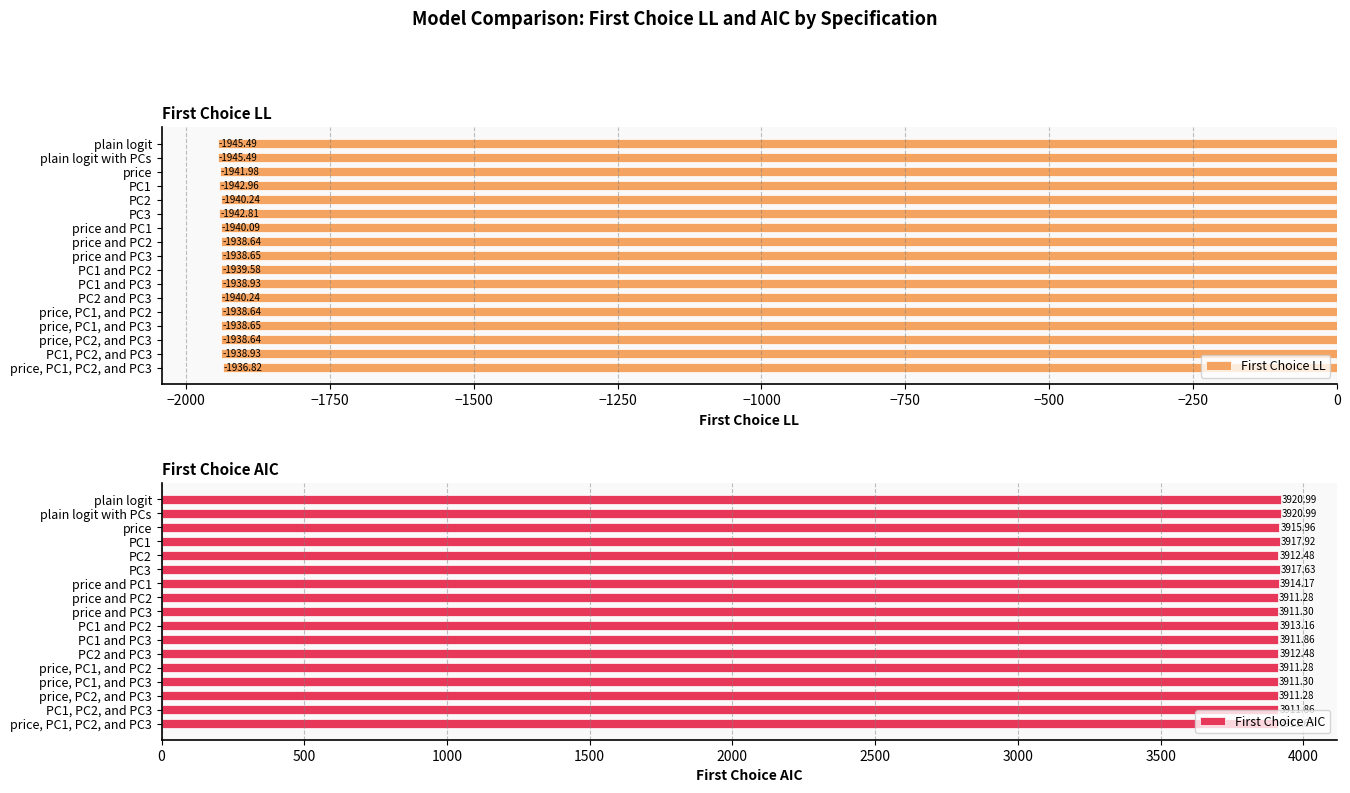

Reading right to left, list all the values displayed in this chart.

First Choice LL: -1936.8	-1938.9	-1938.6	-1938.6	-1938.6	-1940.2	-1938.9	-1939.6	-1938.6	-1938.6	-1940.1	-1942.8	-1940.2	-1943.0	-1942.0	-1945.5	-1945.5
First Choice AIC: 3911.6	3911.9	3911.3	3911.3	3911.3	3912.5	3911.9	3913.2	3911.3	3911.3	3914.2	3917.6	3912.5	3917.9	3916.0	3921.0	3921.0